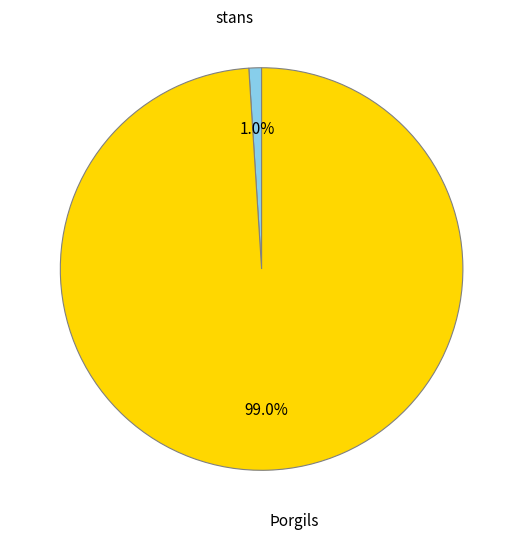

What percentage is the stans slice, to the nearest percent?

1%